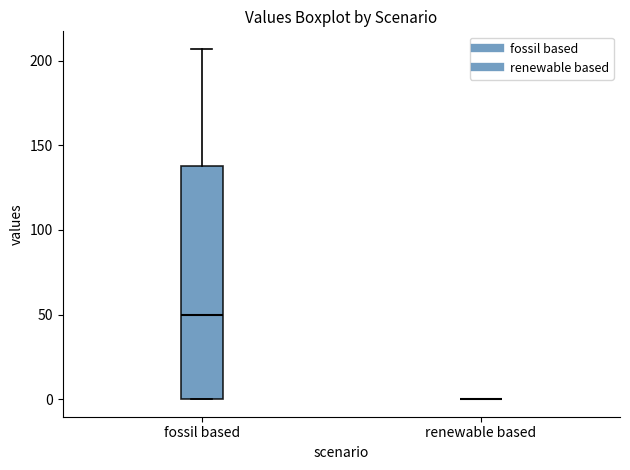

Reading left to right, transcribe this box plot: for each box, give where its median line is, the range the box spans, and where its two whiskers end, as read against the y-axis. The values are not printed on the chart, so give them approximately, as read against the axis.

fossil based: median 50, box 0 to 140, whiskers 0 to 205
renewable based: box collapsed to a line at 0, whiskers 0 to 0